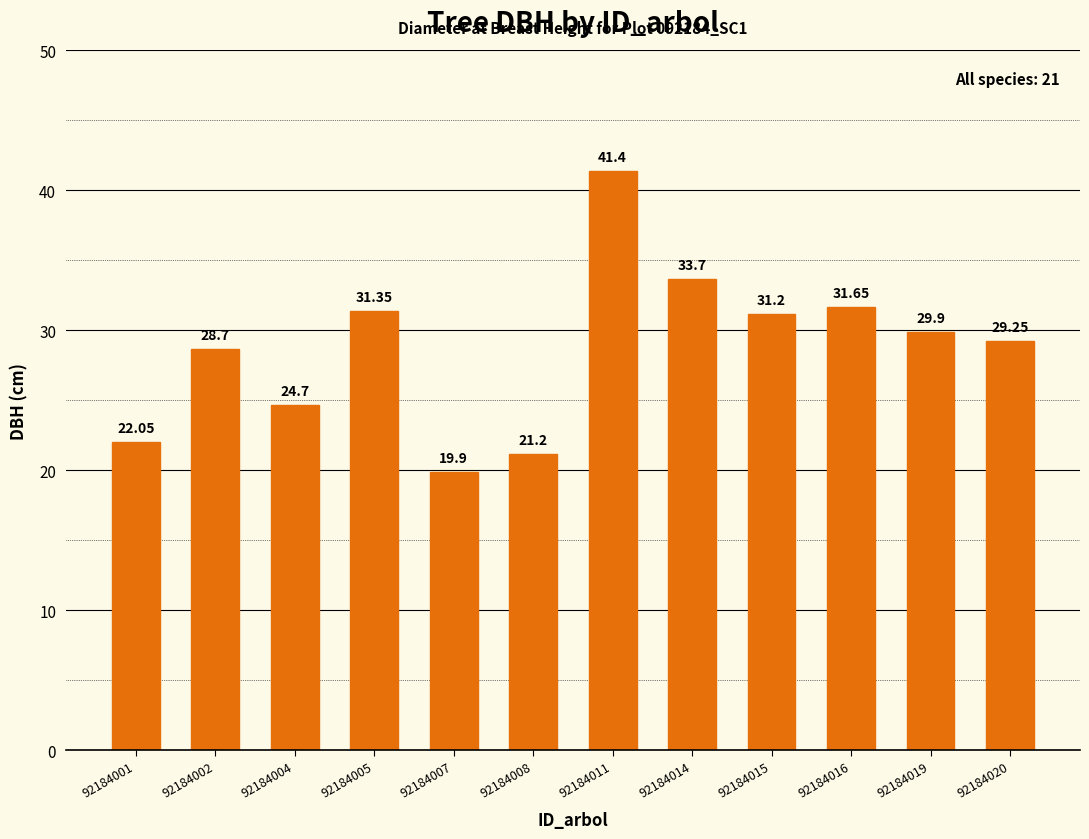

Which has a higher value, 92184019 or 92184008?

92184019